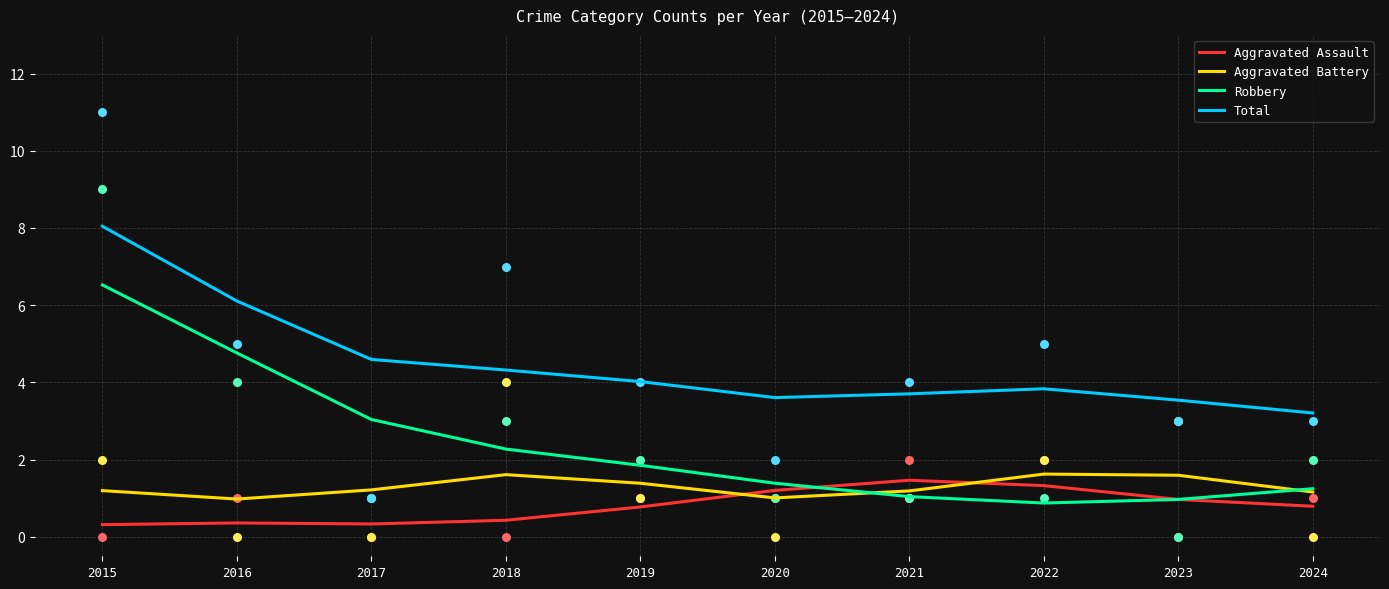

Which series reaches the maximum Y coordinate?

Total